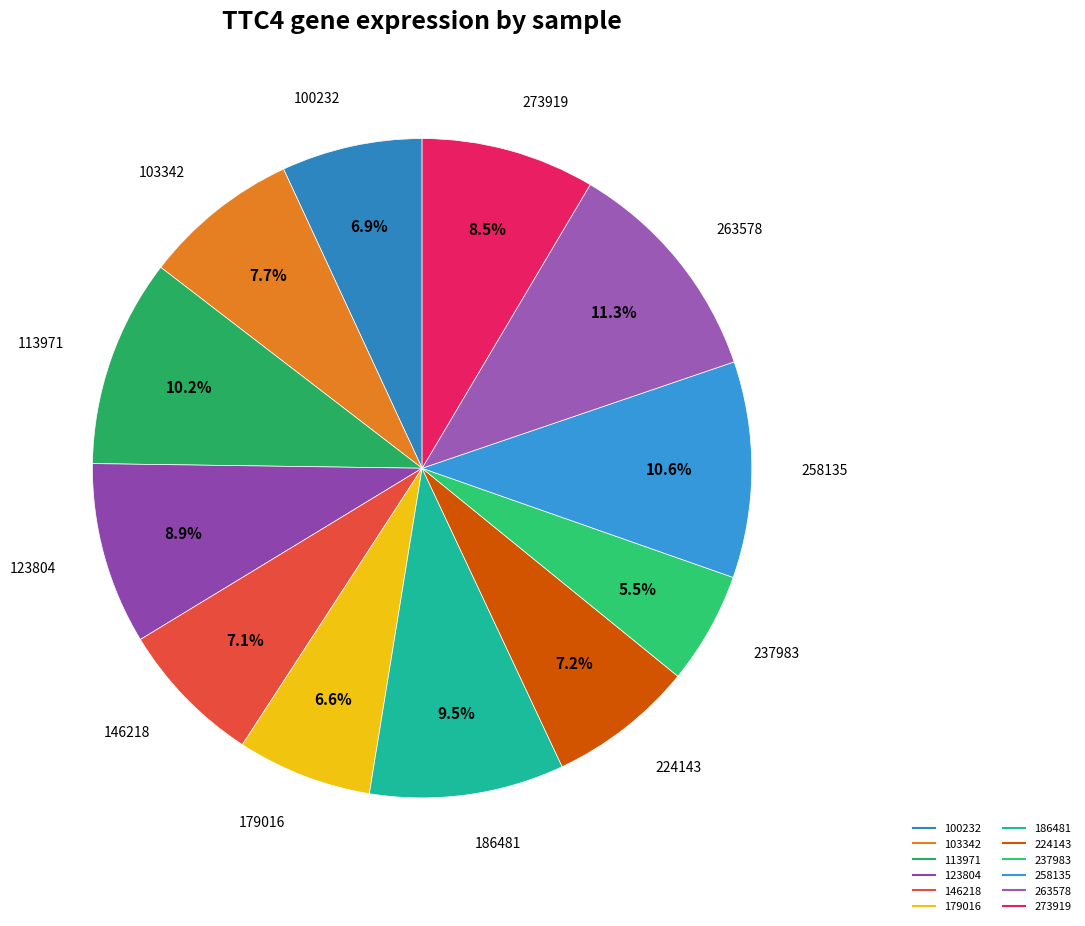

Does any single category account for the majority?

No